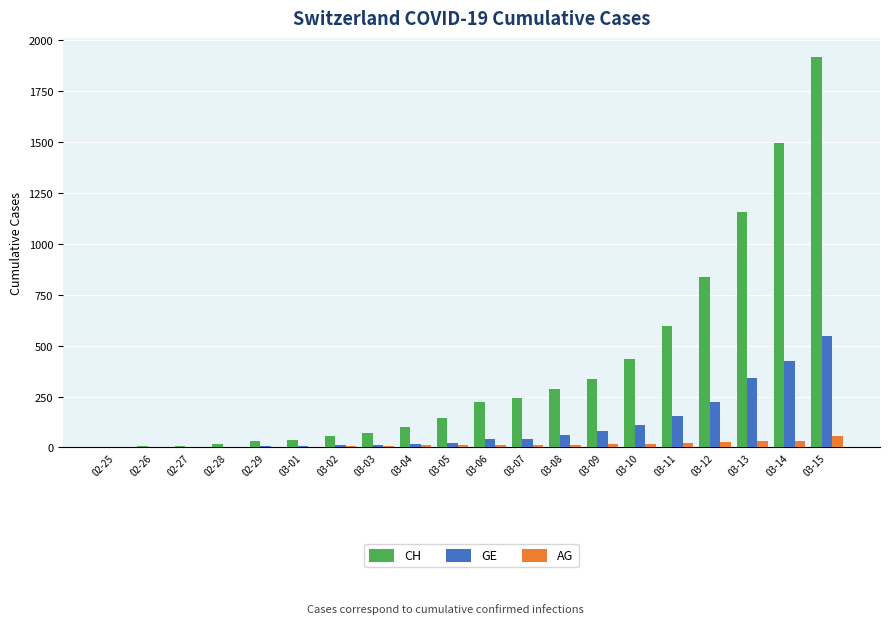

What is the highest value of the GE series?

549